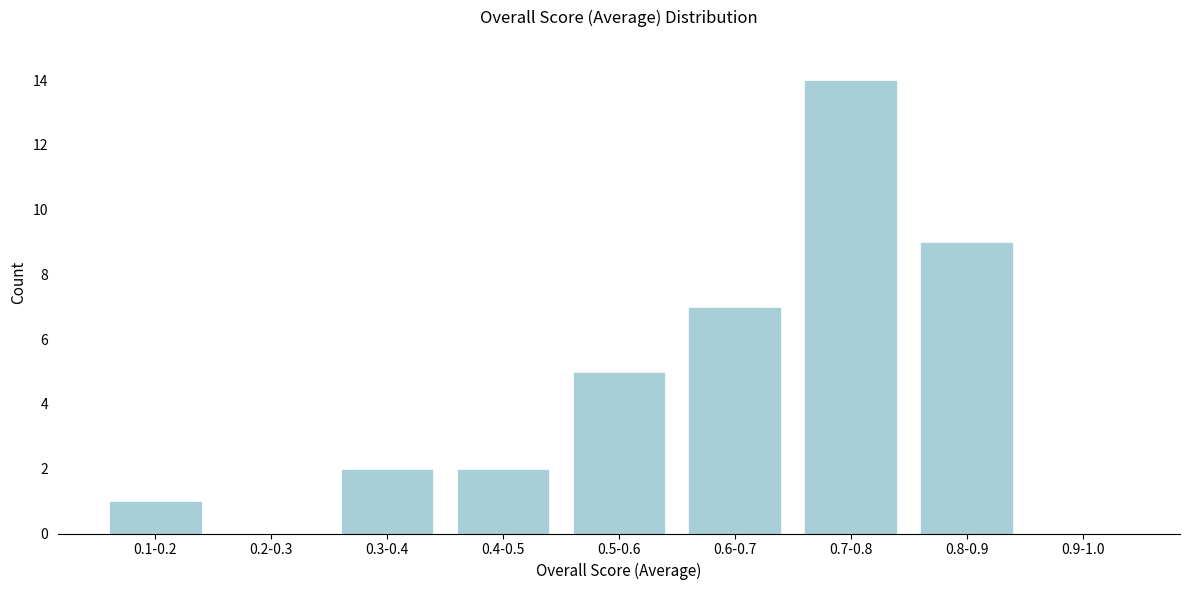

Reading left to right, transcribe all the data shown in this chart.

0.1-0.2=1	0.2-0.3=0	0.3-0.4=2	0.4-0.5=2	0.5-0.6=5	0.6-0.7=7	0.7-0.8=14	0.8-0.9=9	0.9-1.0=0